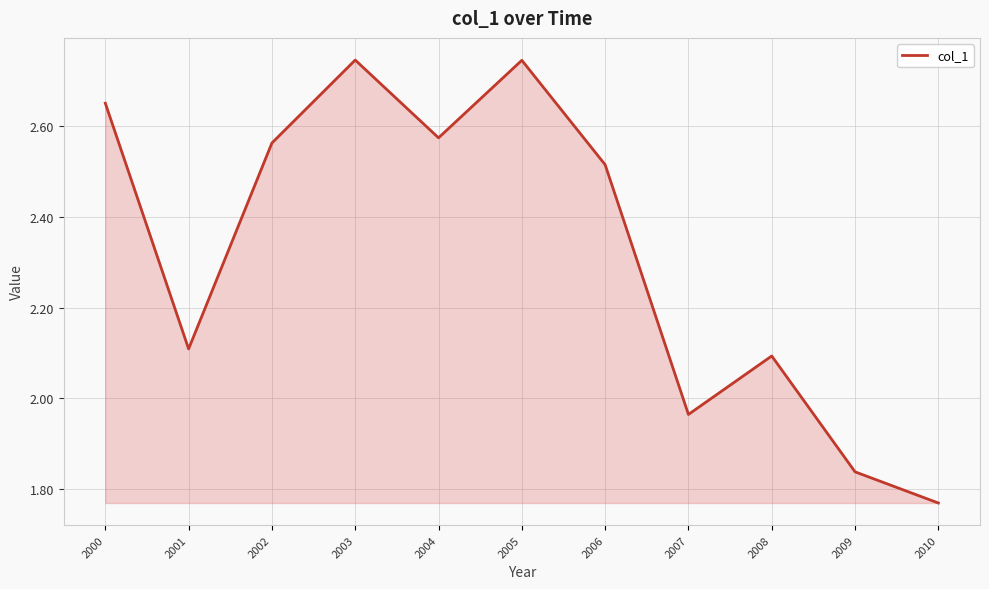

The value at 2001 is 2.1. True or false?

True